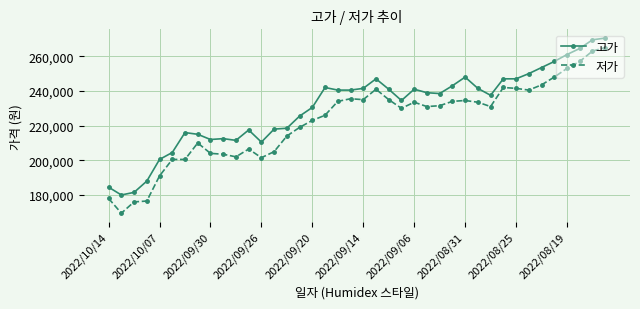

Is this an area chart (filled region under the line)?

No